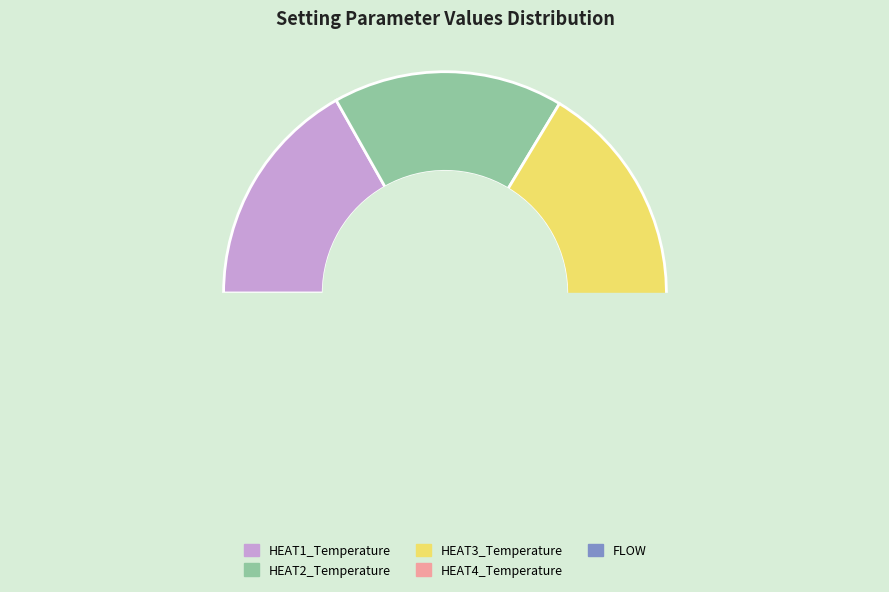

Approximately how many times larger is the value at HEAT4_Temperature compared to FLOW?

0.5